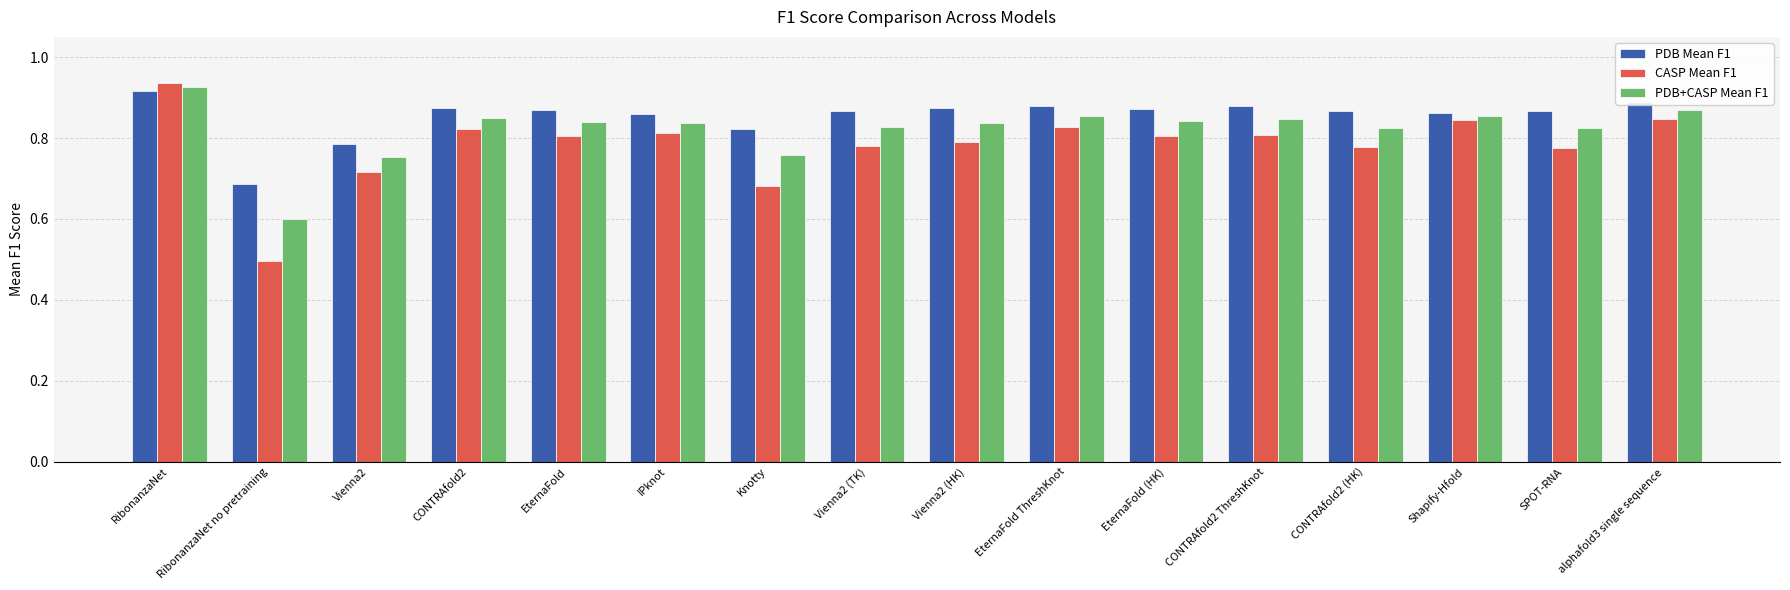

Which series has the widest spread of values?

CASP Mean F1